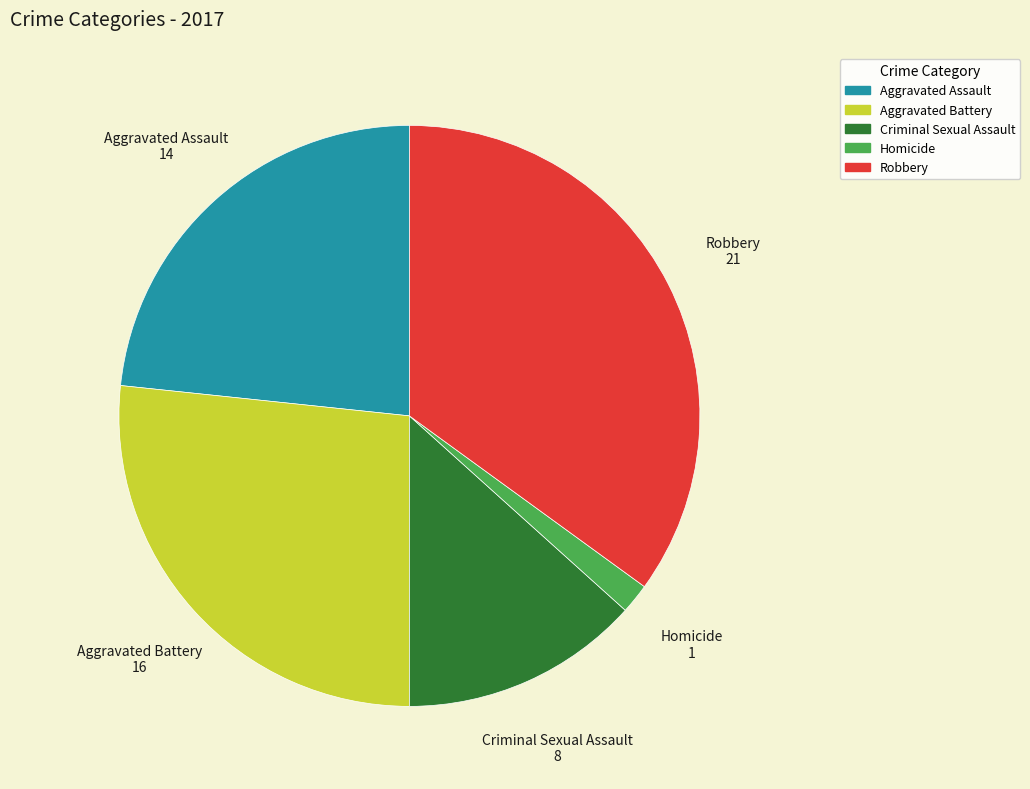

Does Aggravated Assault represent more than half of the total?

No